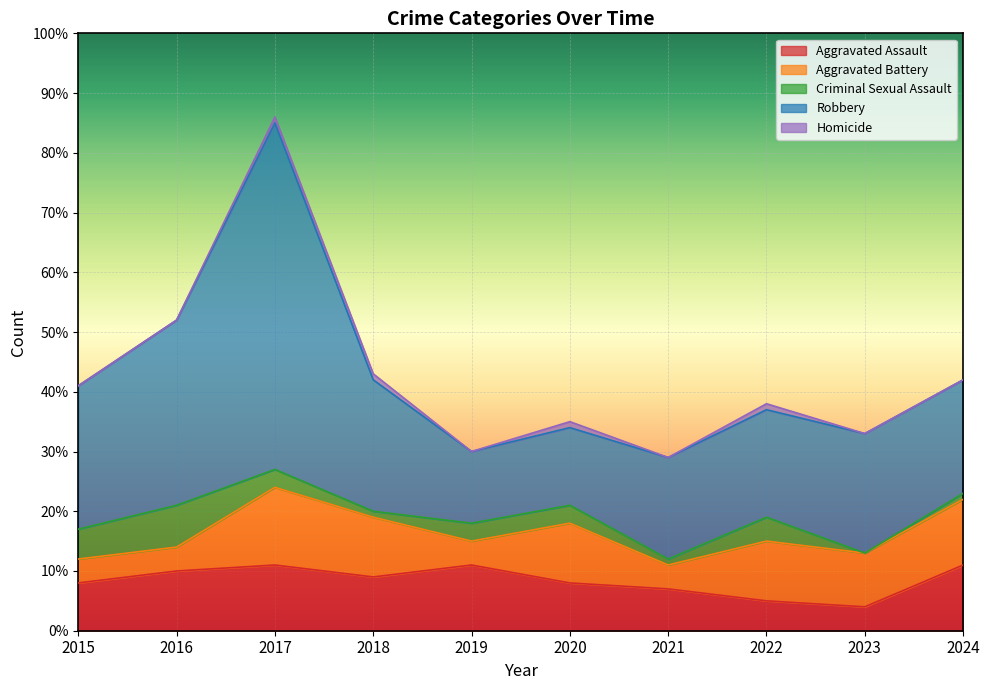

At which category does the chart reach its minimum across all series?

2023